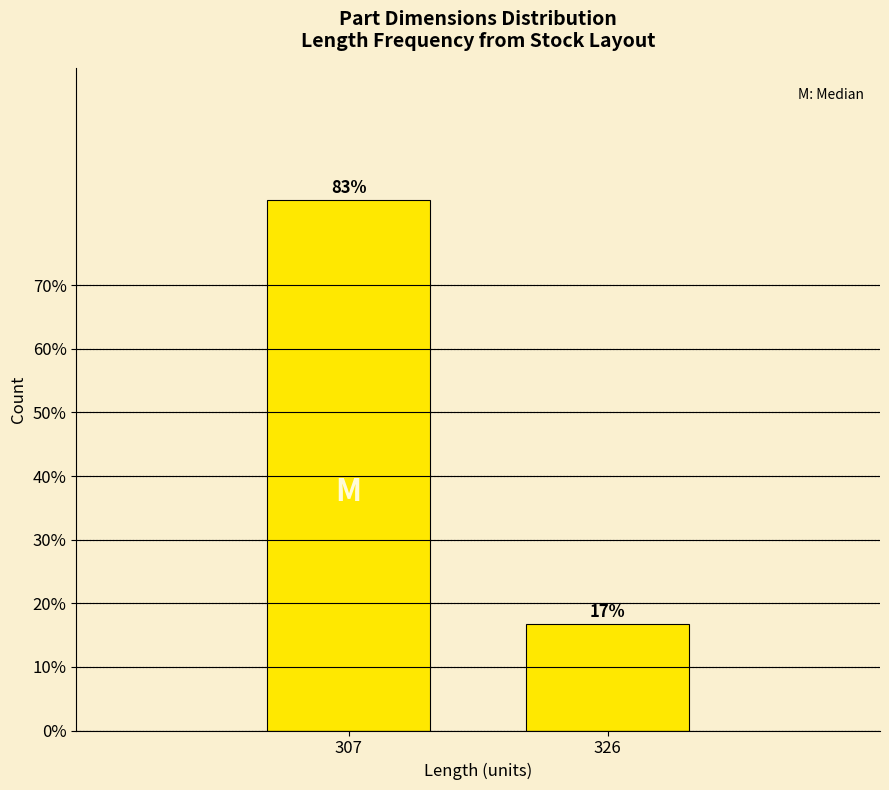

List the labels in order of value, smallest first.

326, 307